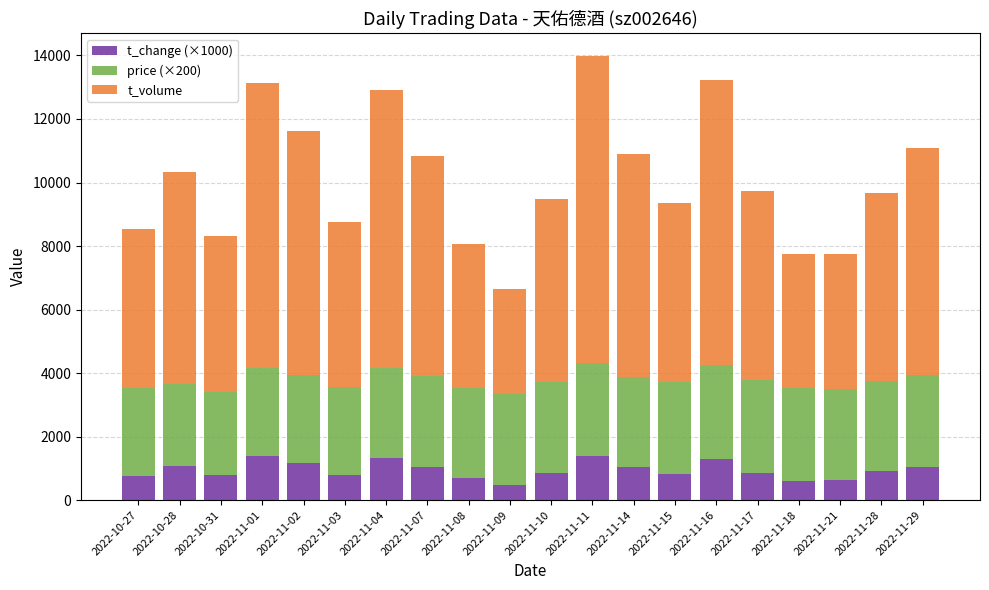

Which category has the highest value in the t_change (×1000) series?

2022-11-01